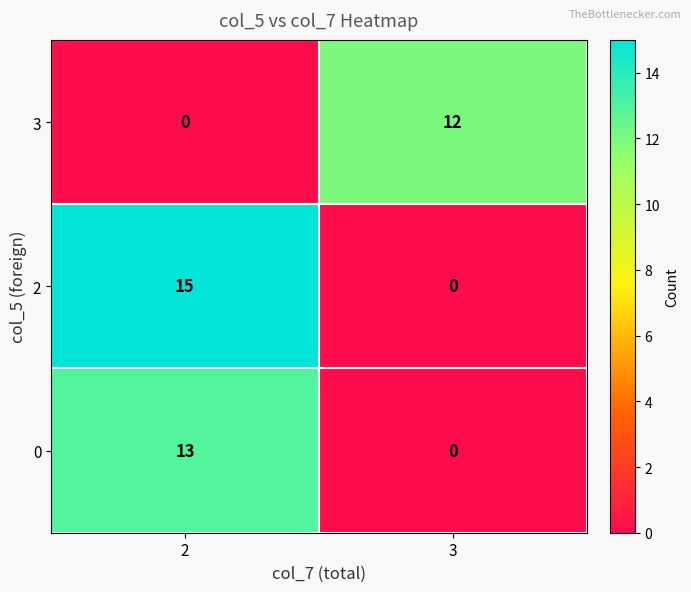

Reading right to left, extract all data points from this chart.

3: 3=12	2=0
2: 3=0	2=15
0: 3=0	2=13